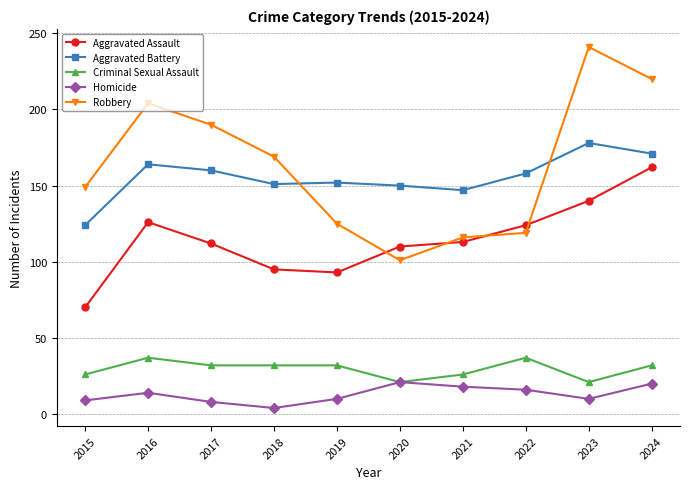

Which series has the largest range (max minus min)?

Robbery